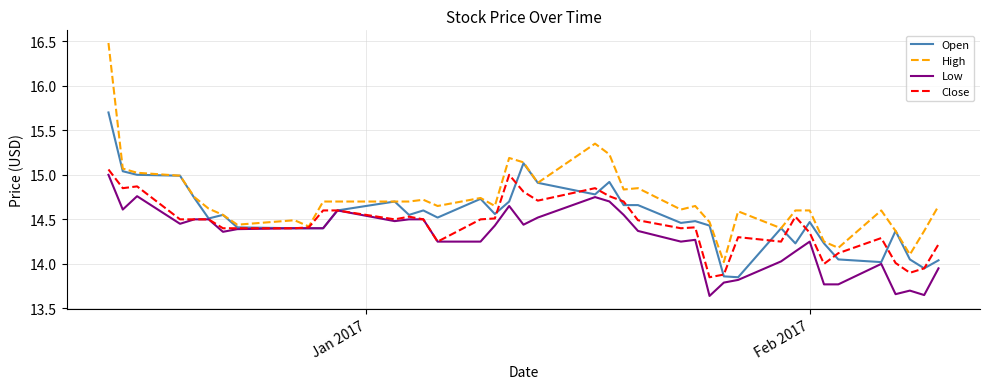

Which series has the widest spread of values?

High